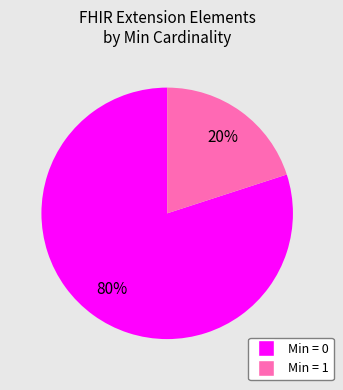

Is there a majority slice in this chart?

Yes